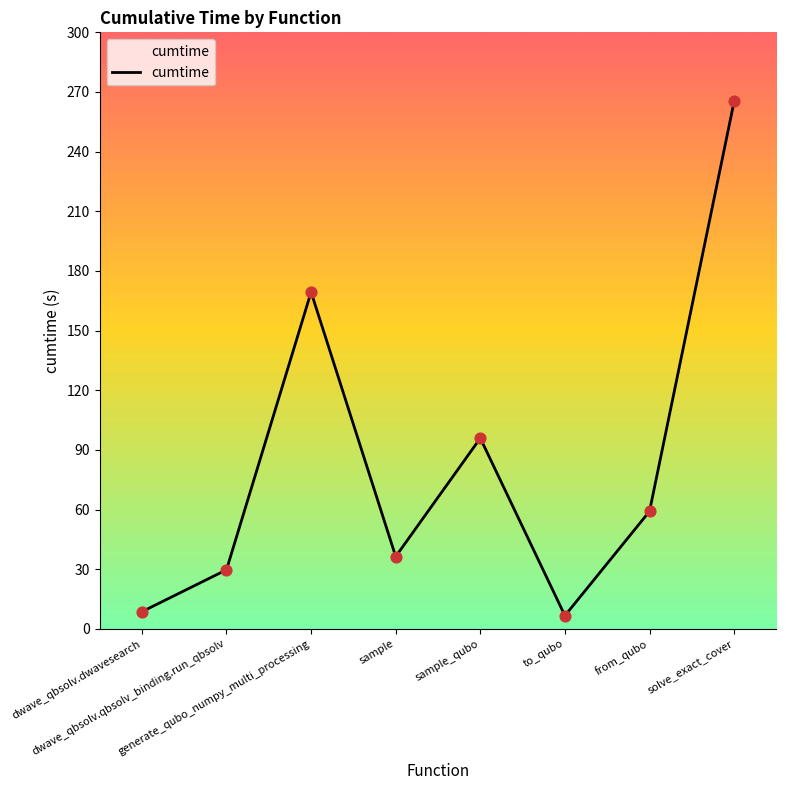

What is the change in value from dwave_qbsolv.qbsolv_binding.run_qbsolv to generate_qubo_numpy_multi_processing?

+139.7